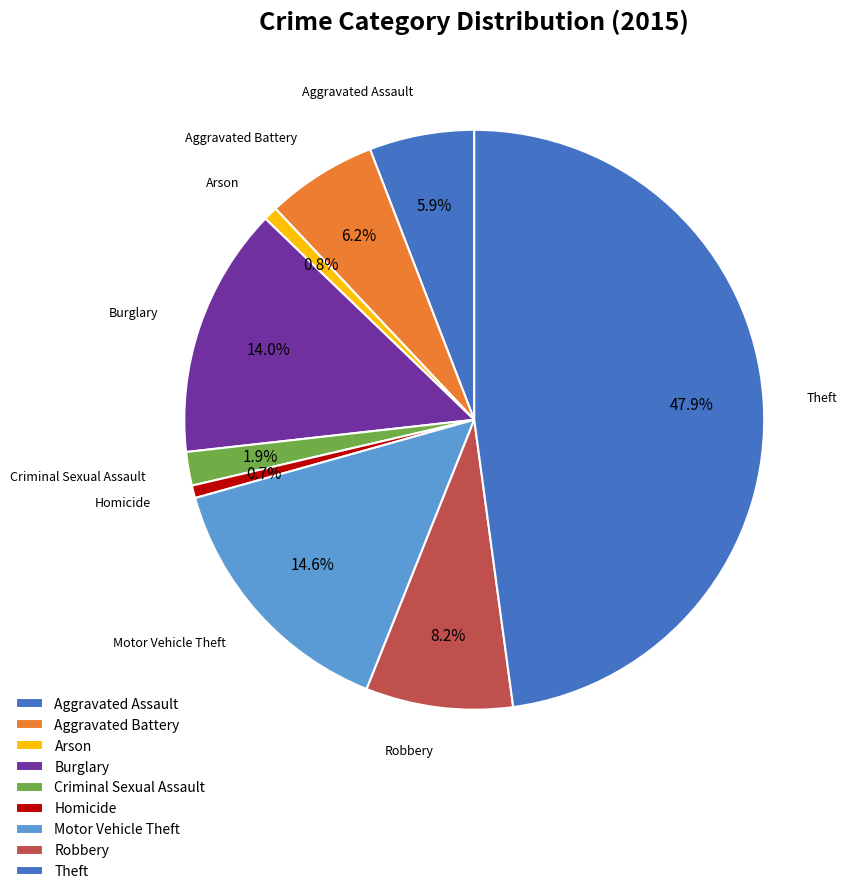

To the nearest percent, what is the combined percentage of Theft and Motor Vehicle Theft?

62%